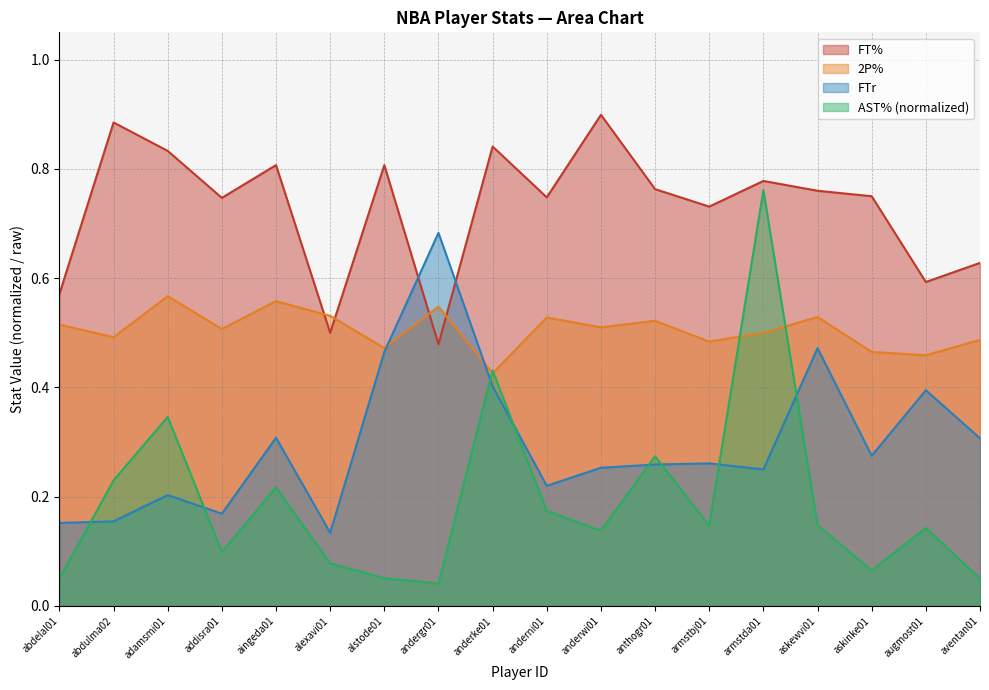

Is it true that FTr equals 0.5 at aingeda01?

False